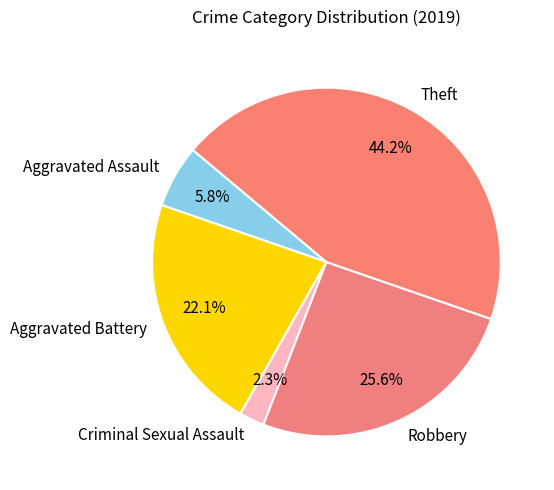

What is the ratio of the value at Robbery to the value at Aggravated Battery?

1.2